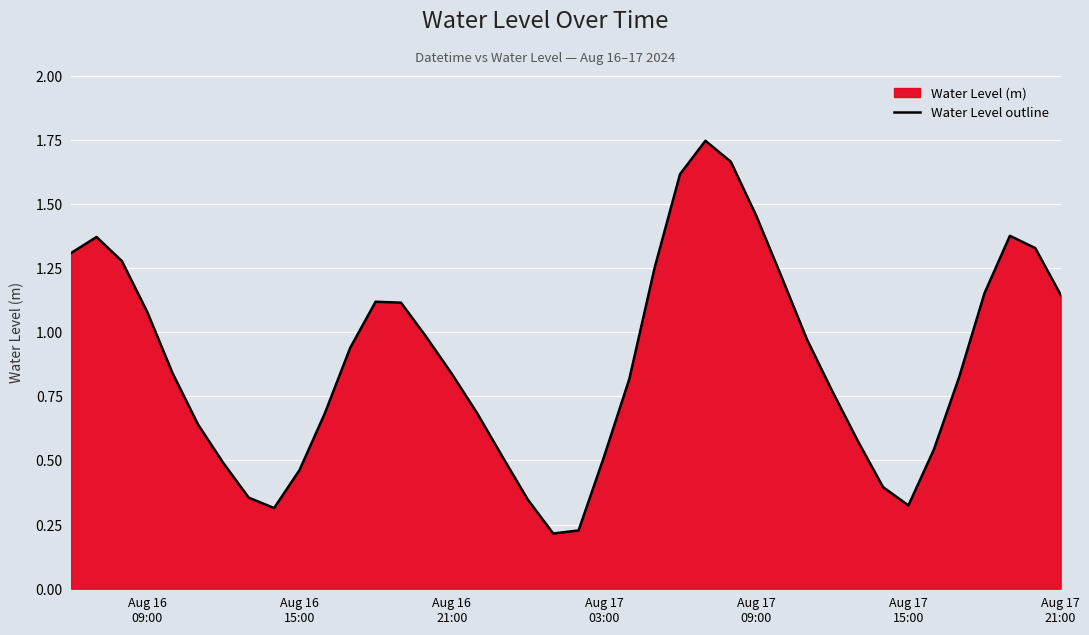

Is it true that the value at Aug 16 21:00 is 0.8?

True